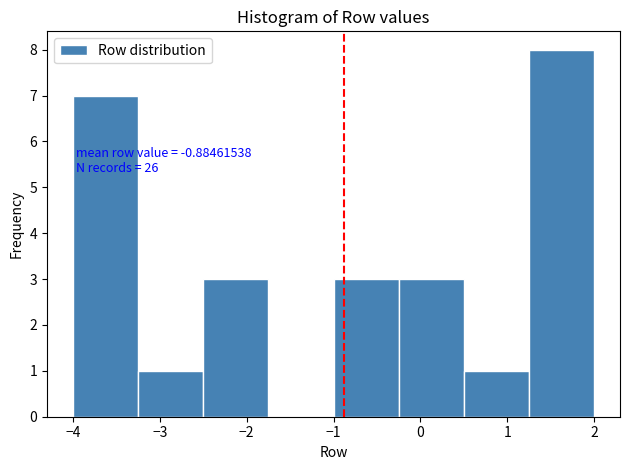

Which range on the x-axis has the tallest bar?

1.25 to 2.00